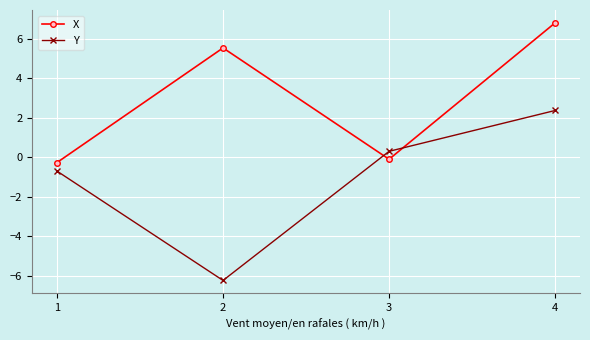

What is the value of the X point at the 4th from the left?

6.8